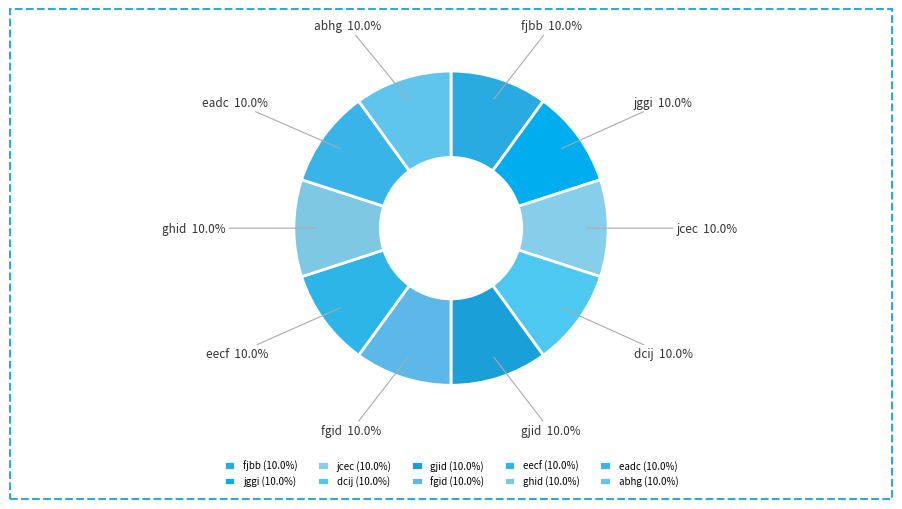

To the nearest percent, what is the combined percentage of jggi and eecf?

20%